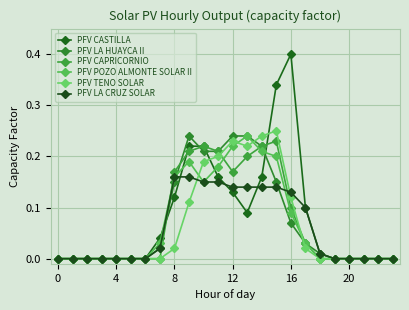

How many lines are shown in the chart?

6